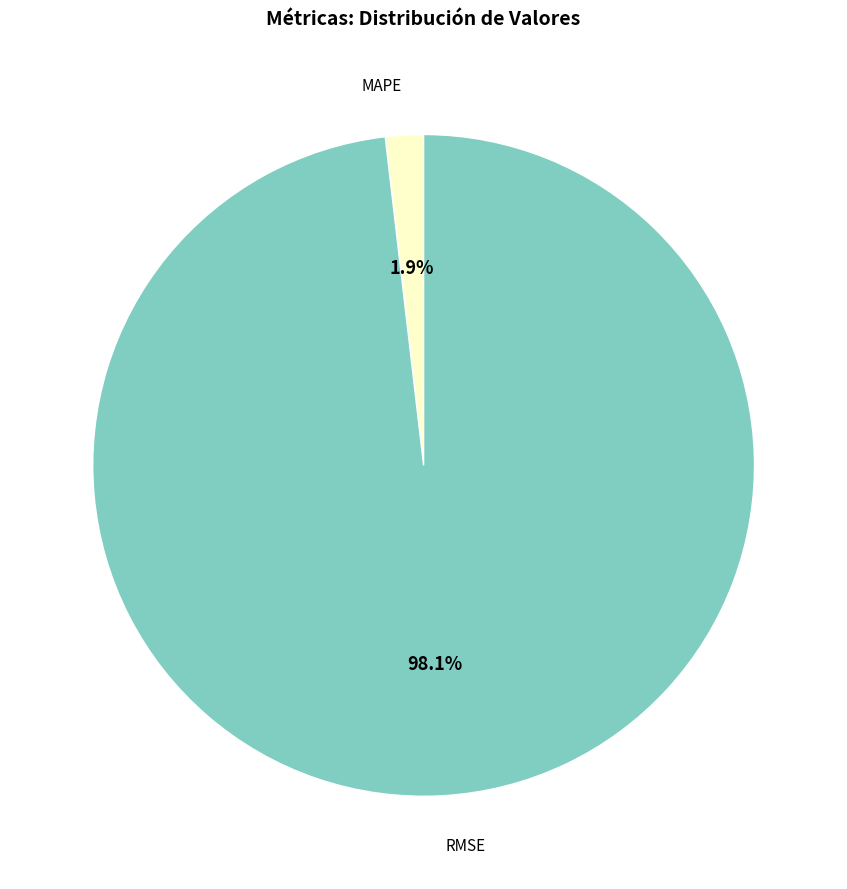

Between RMSE and MAPE, which is larger?

RMSE